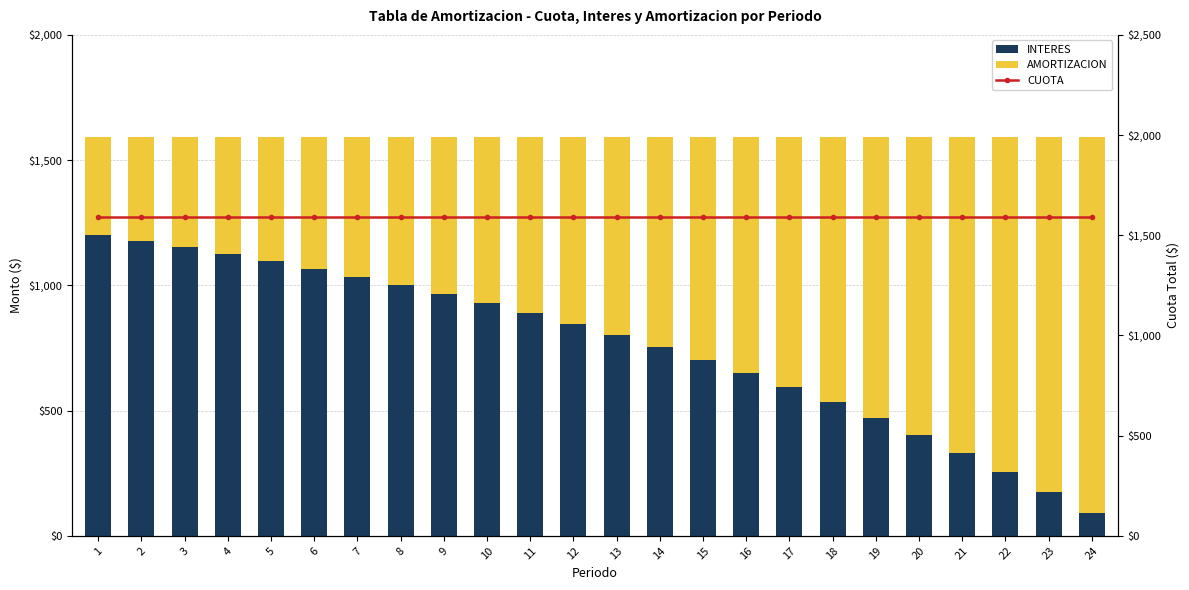

Is the value of INTERES at 11 greater than the value of AMORTIZACION at 10?

Yes